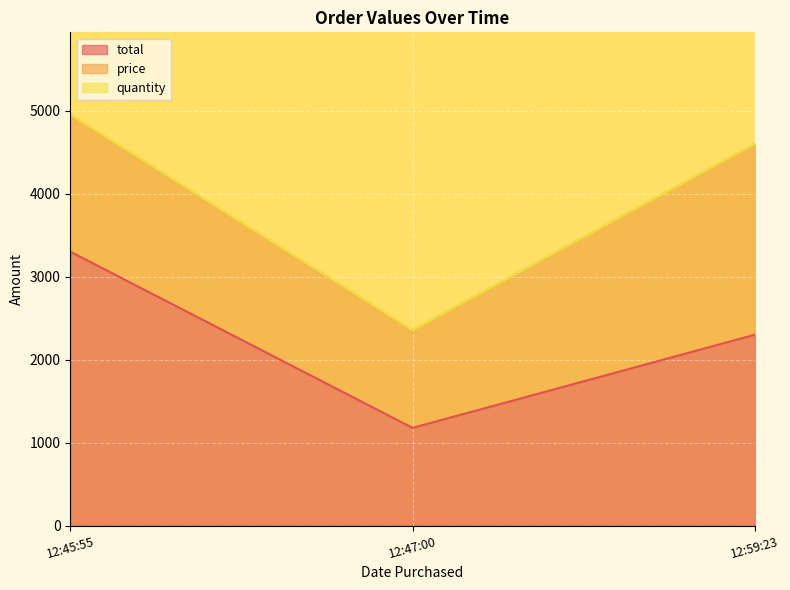

How many lines are shown in the chart?

3